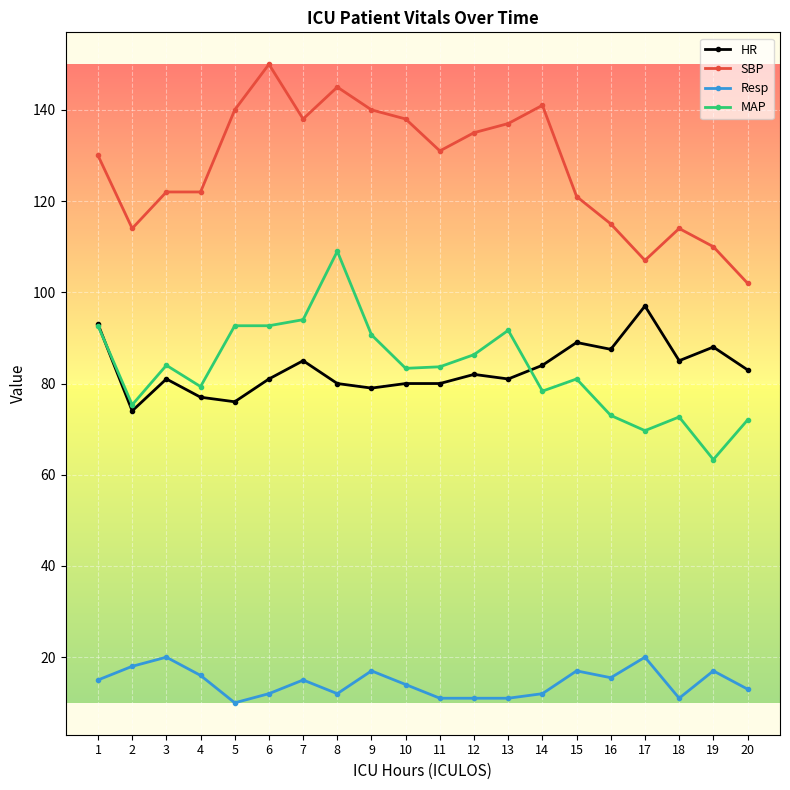

At which label does SBP reach its minimum?

20